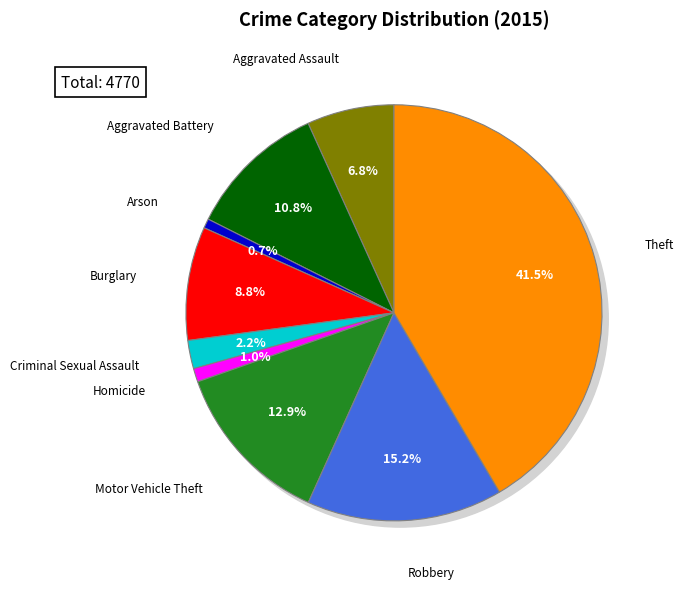

What percentage is the Theft slice, to the nearest percent?

42%